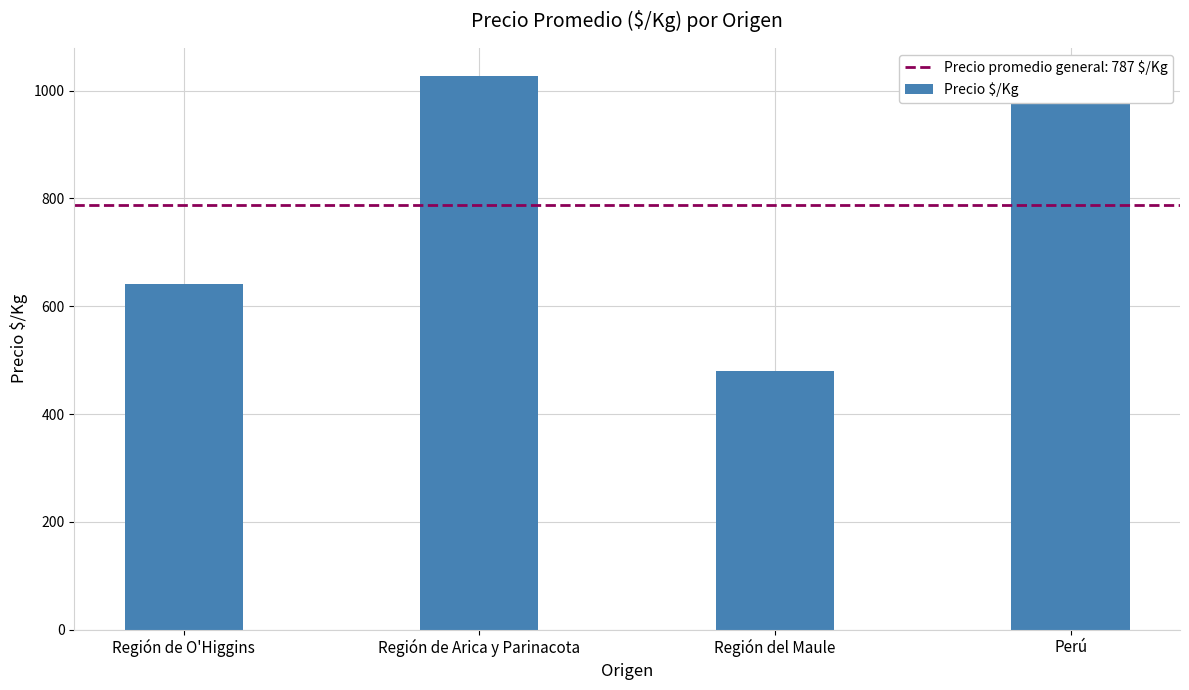

How many data points are less than 1000?

2